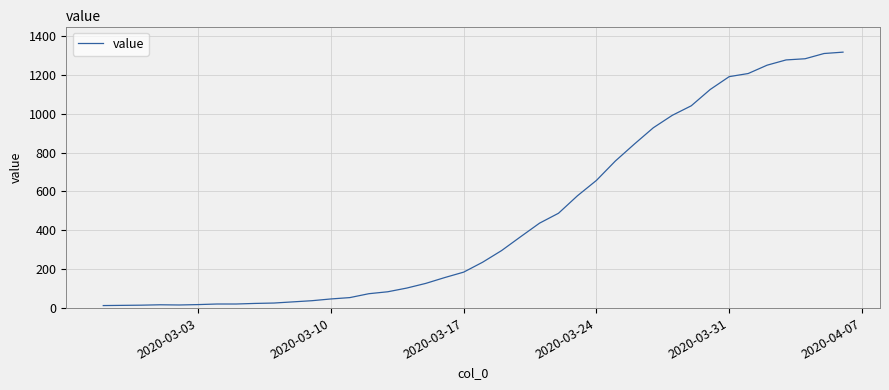

What is the difference between the maximum and minimum values?

1304